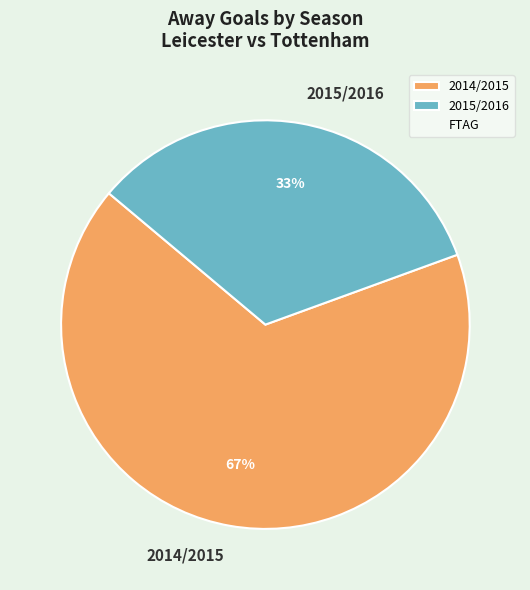

Which category has the biggest portion of the pie?

2014/2015